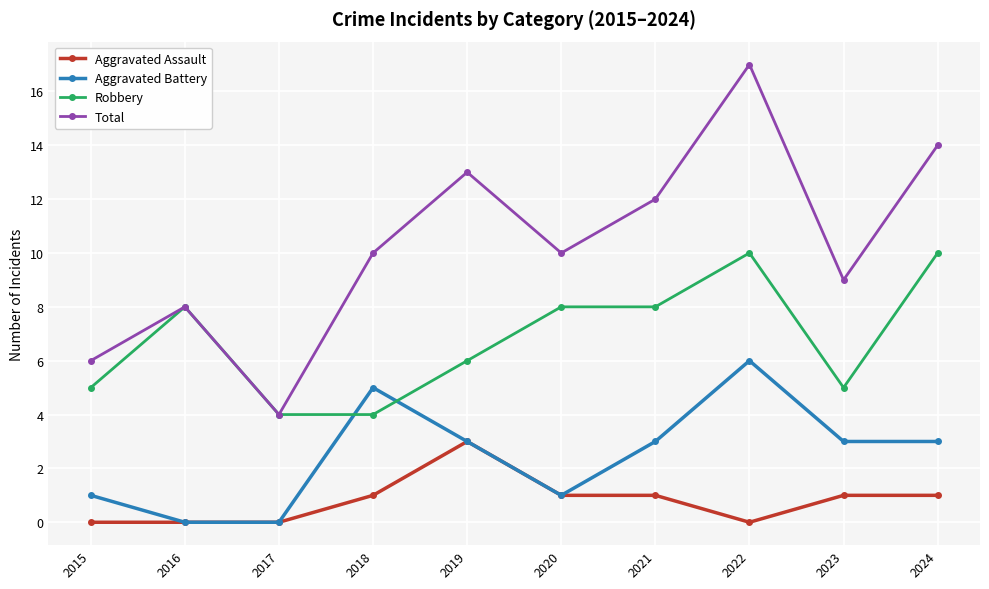

Reading left to right, what are all the values shown in this chart?

Aggravated Assault: 2015=0	2016=0	2017=0	2018=1	2019=3	2020=1	2021=1	2022=0	2023=1	2024=1
Aggravated Battery: 2015=1	2016=0	2017=0	2018=5	2019=3	2020=1	2021=3	2022=6	2023=3	2024=3
Robbery: 2015=5	2016=8	2017=4	2018=4	2019=6	2020=8	2021=8	2022=10	2023=5	2024=10
Total: 2015=6	2016=8	2017=4	2018=10	2019=13	2020=10	2021=12	2022=17	2023=9	2024=14